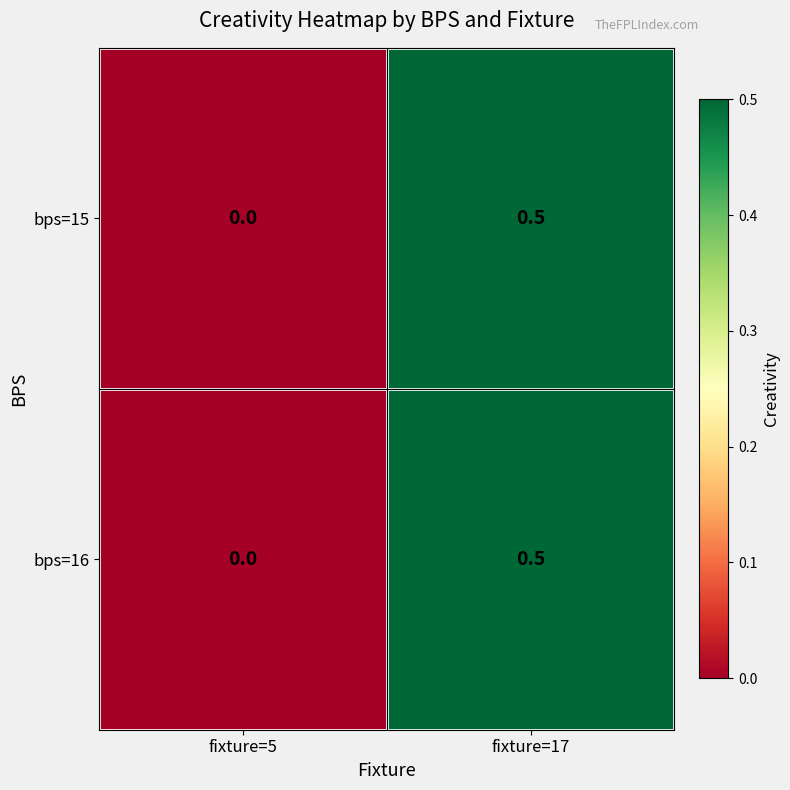

Is it true that bps=15 equals -0.3 at fixture=5?

False